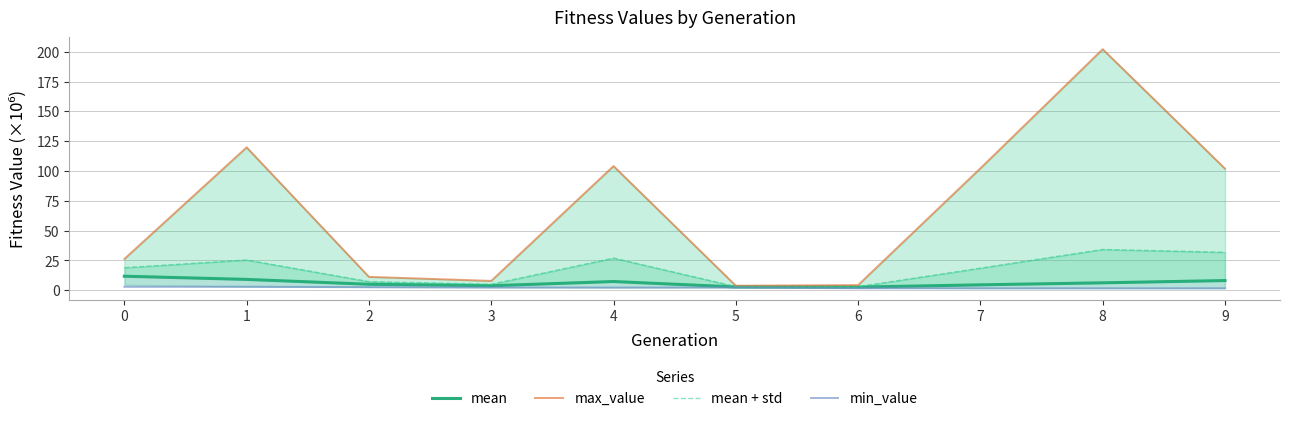

Rank the series at 1 from highest to lowest value.

max_value, mean + std, mean, min_value